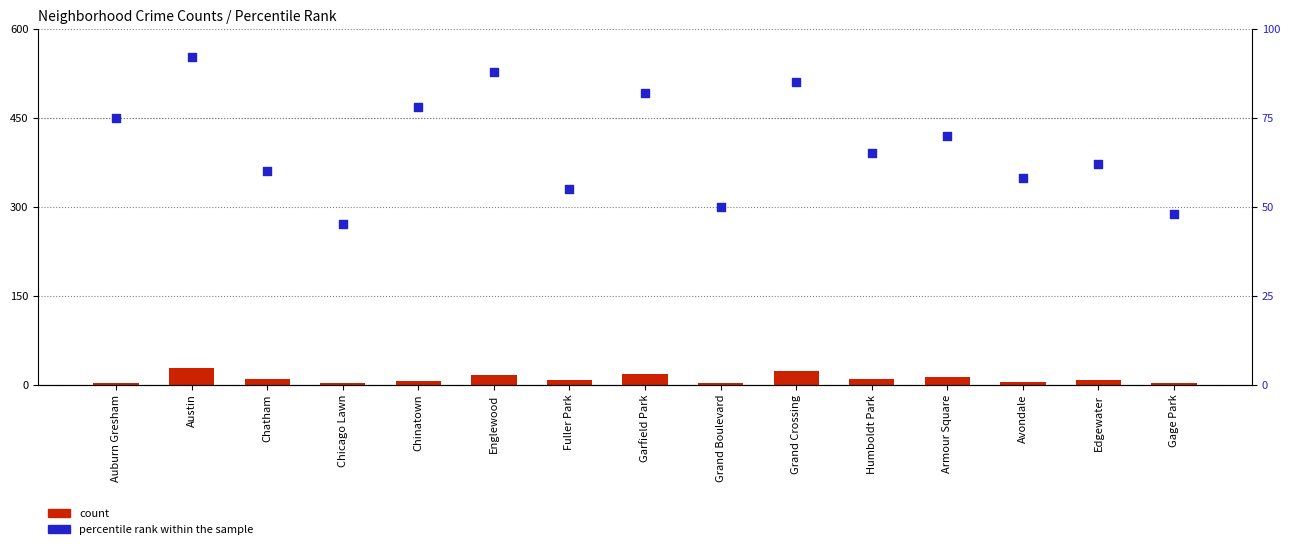

Is the value of count at Fuller Park greater than the value of percentile rank within the sample at Fuller Park?

No